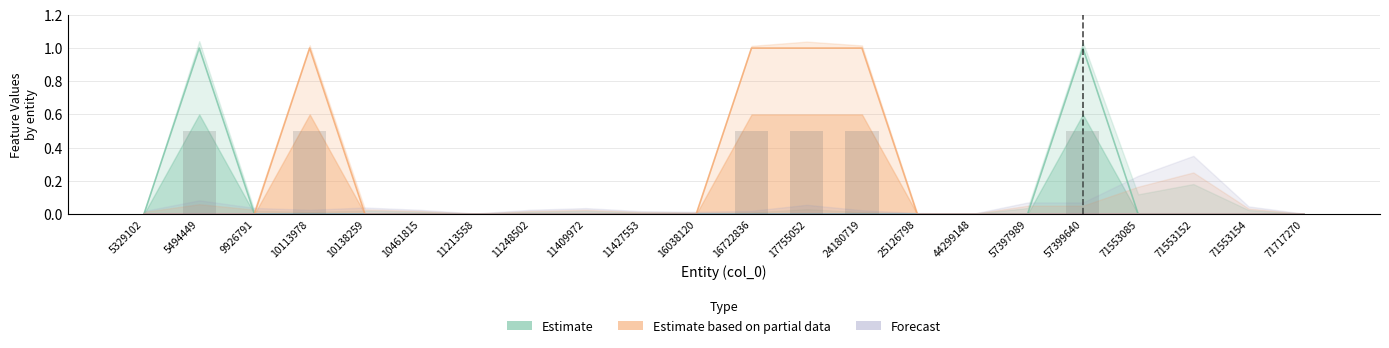

Which series has the largest total across all categories?

Estimate based on partial data